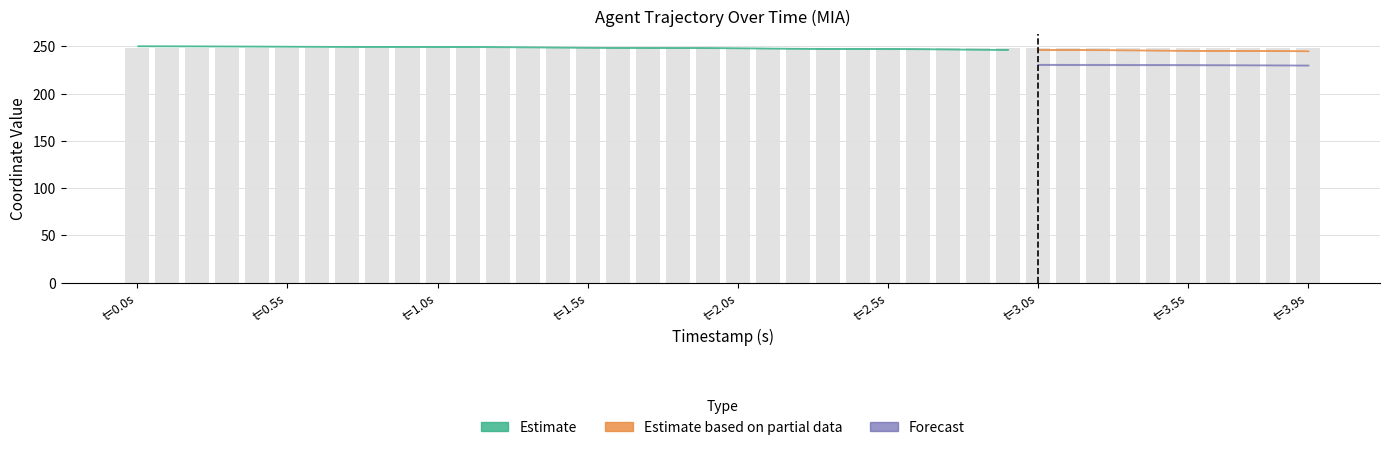

What is the value of the 23rd bar from the left?

248.6